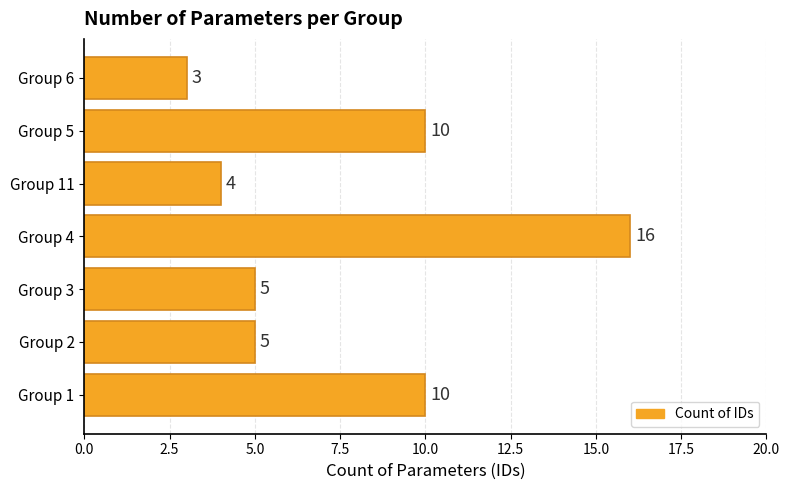

Are the bars horizontal?

Yes